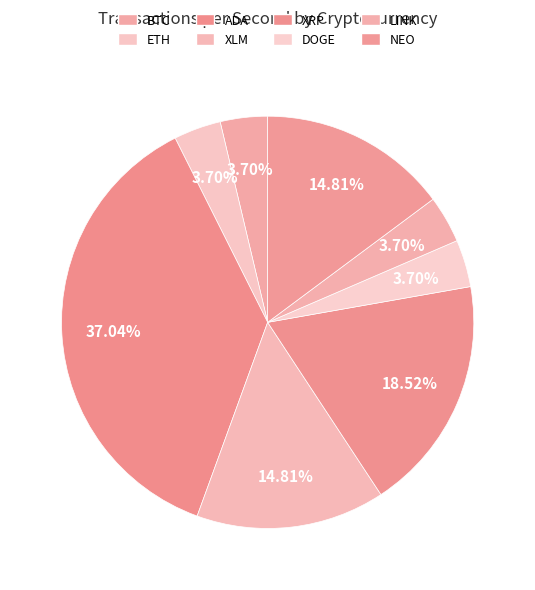

How many slices are in this pie chart?

8